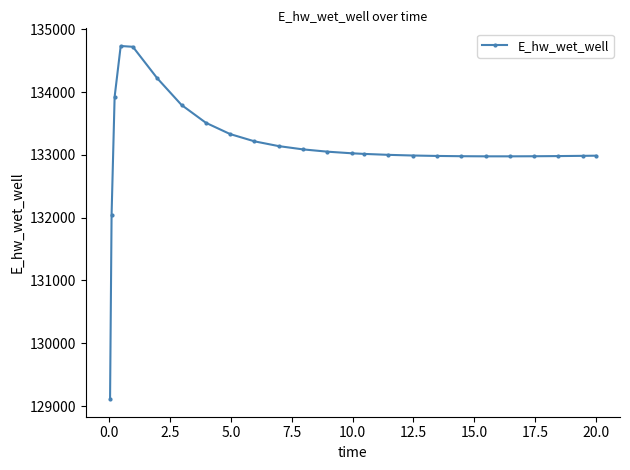

What is the value of the 5th point from the left?

134724.0